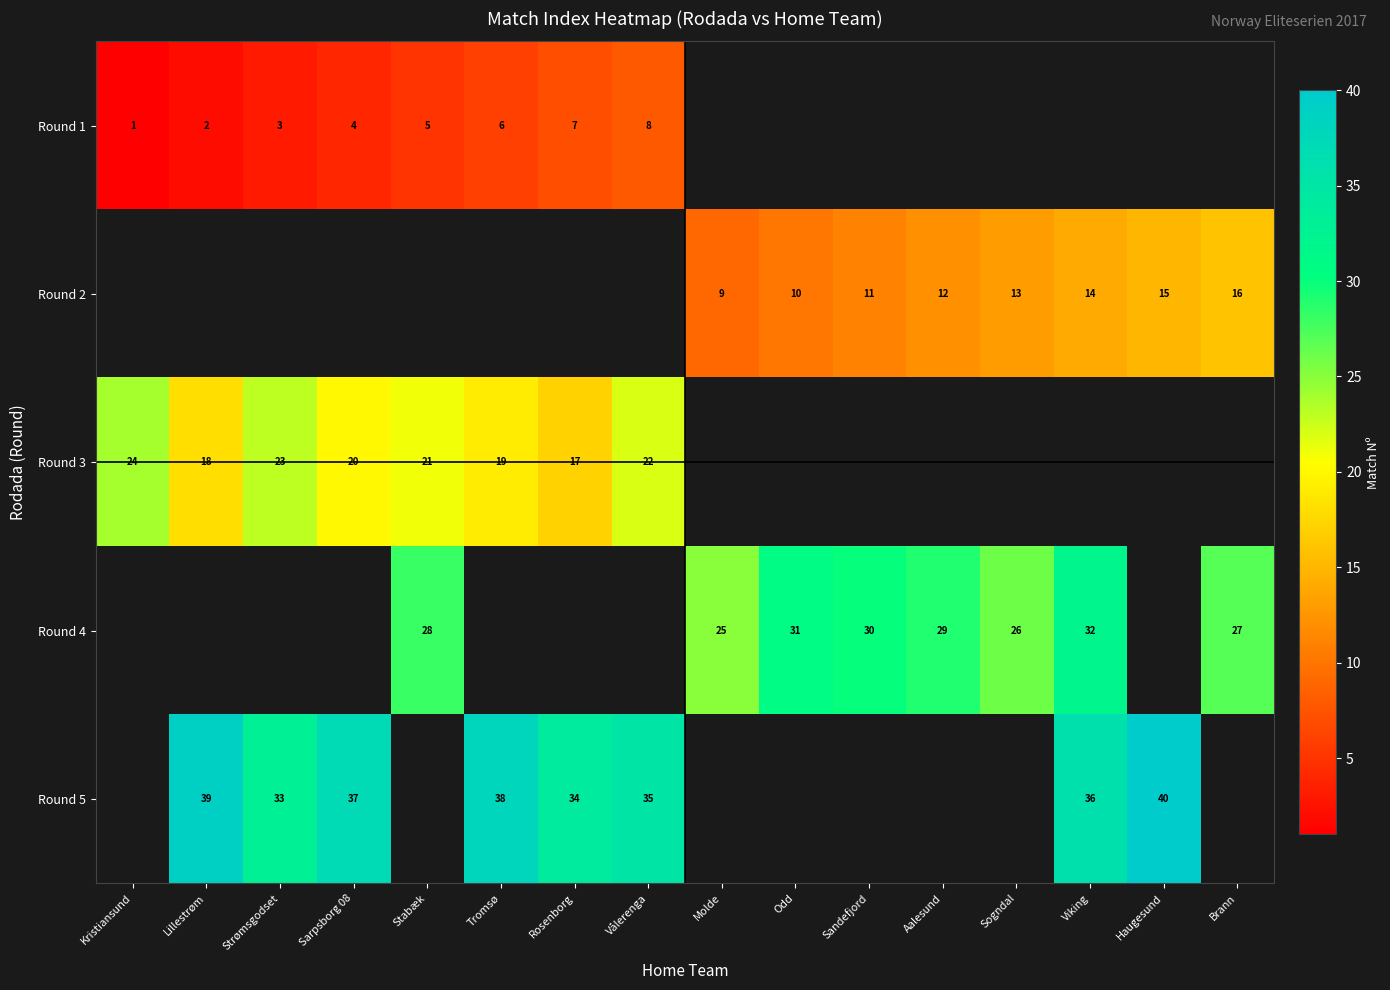

At which category does the chart reach its minimum across all series?

Kristiansund